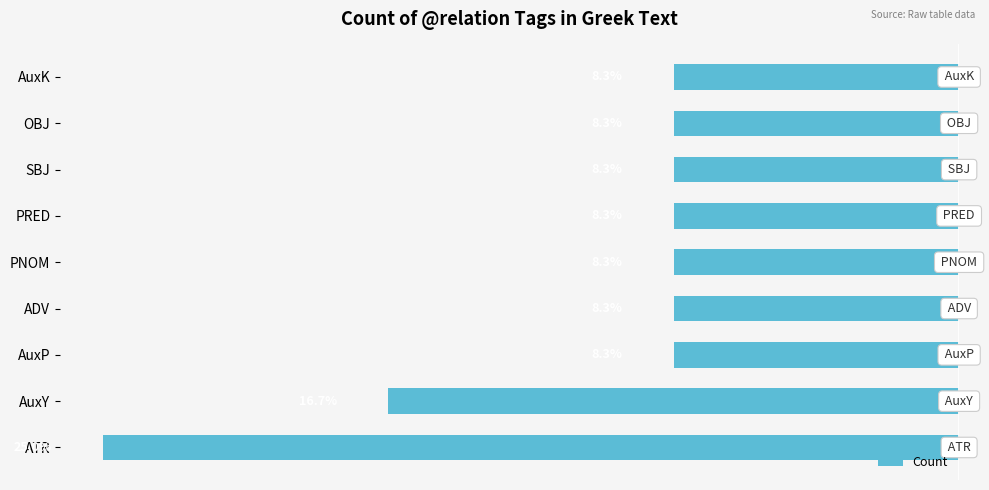

What is the average value?

-11.1